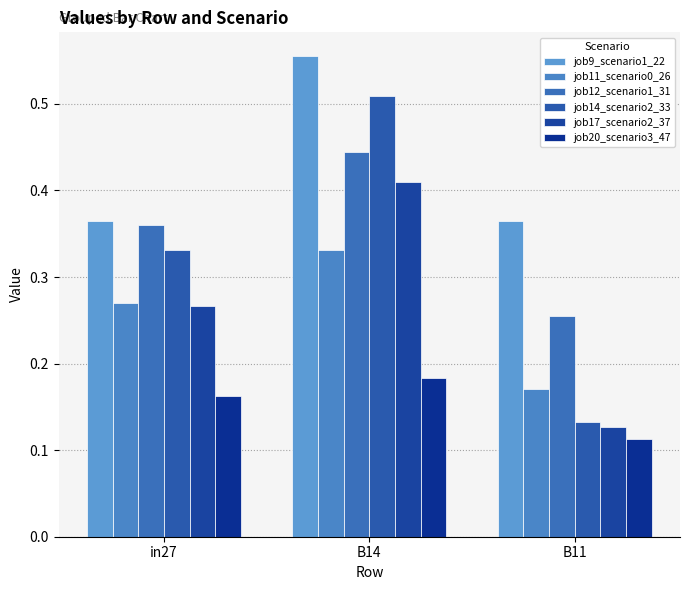

The job12_scenario1_31 series shows 0.2 at in27. True or false?

False